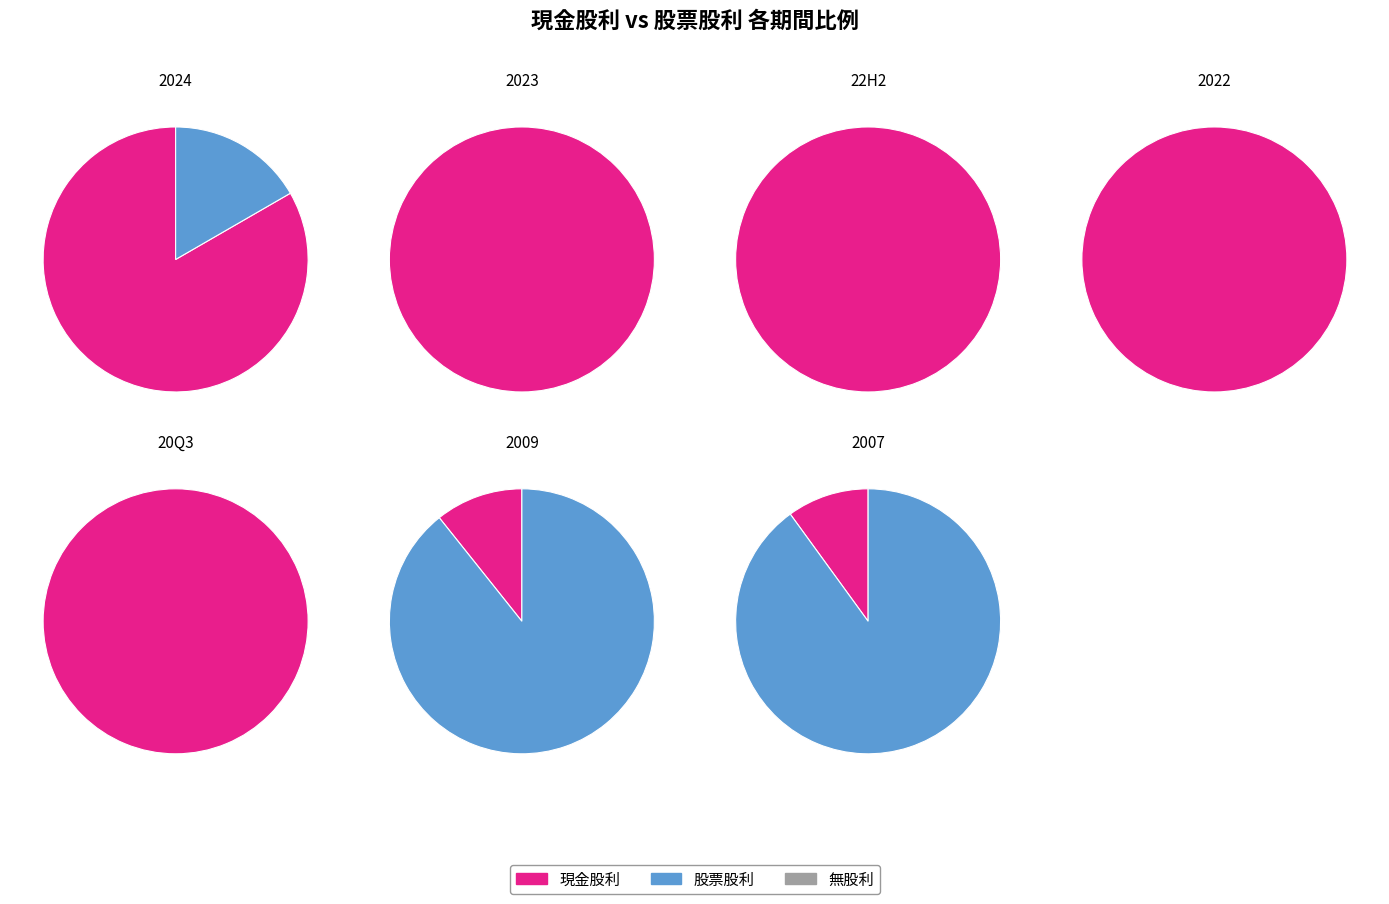

The 2022 slice represents 0% of the pie. True or false?

True